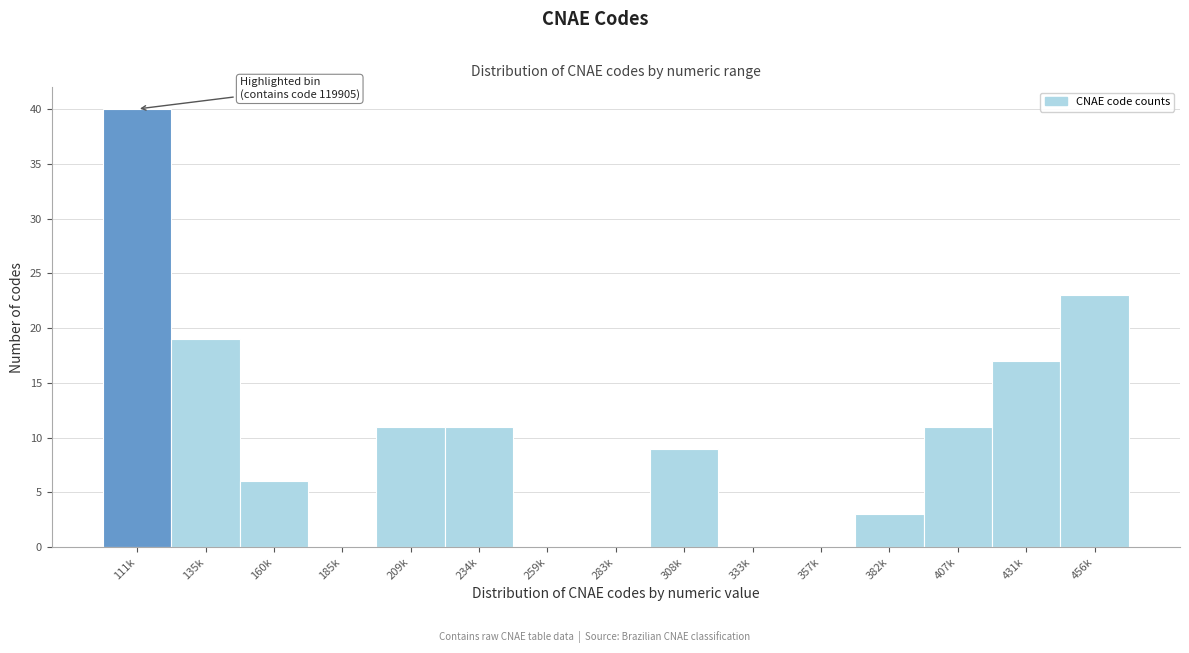

Reading left to right, extract all data points from this chart.

111k=40	135k=19	160k=6	185k=0	209k=11	234k=11	259k=0	283k=0	308k=9	333k=0	357k=0	382k=3	407k=11	431k=17	456k=23